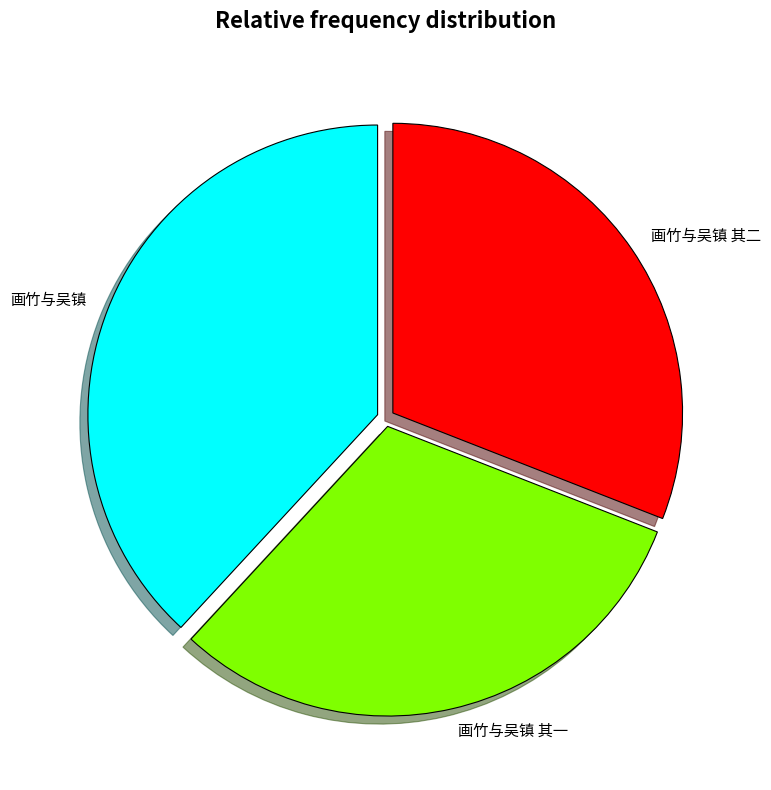

Does any single category account for the majority?

No